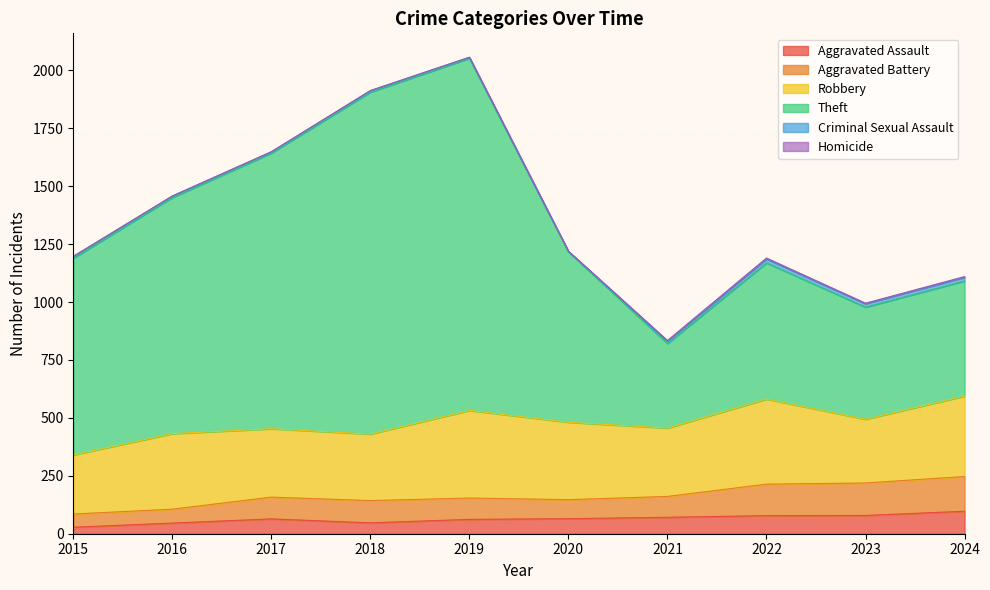

Where does the Theft series first go above 1217?

2016